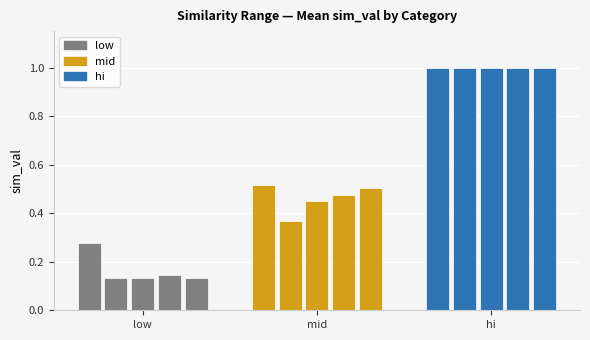

Reading right to left, what are all the values shown in this chart?

low: 0.1	0.1	0.1	0.1	0.3
mid: 0.5	0.5	0.5	0.4	0.5
hi: 1.0	1.0	1.0	1.0	1.0